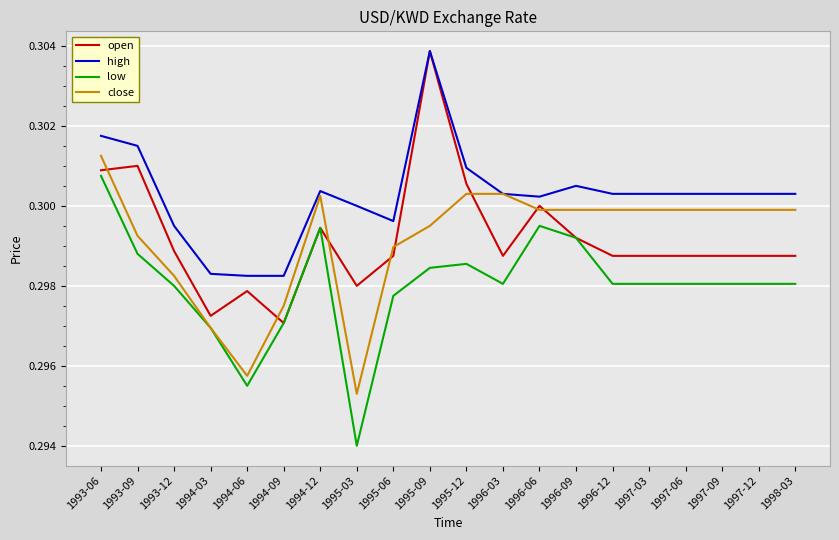

How many lines are shown in the chart?

4